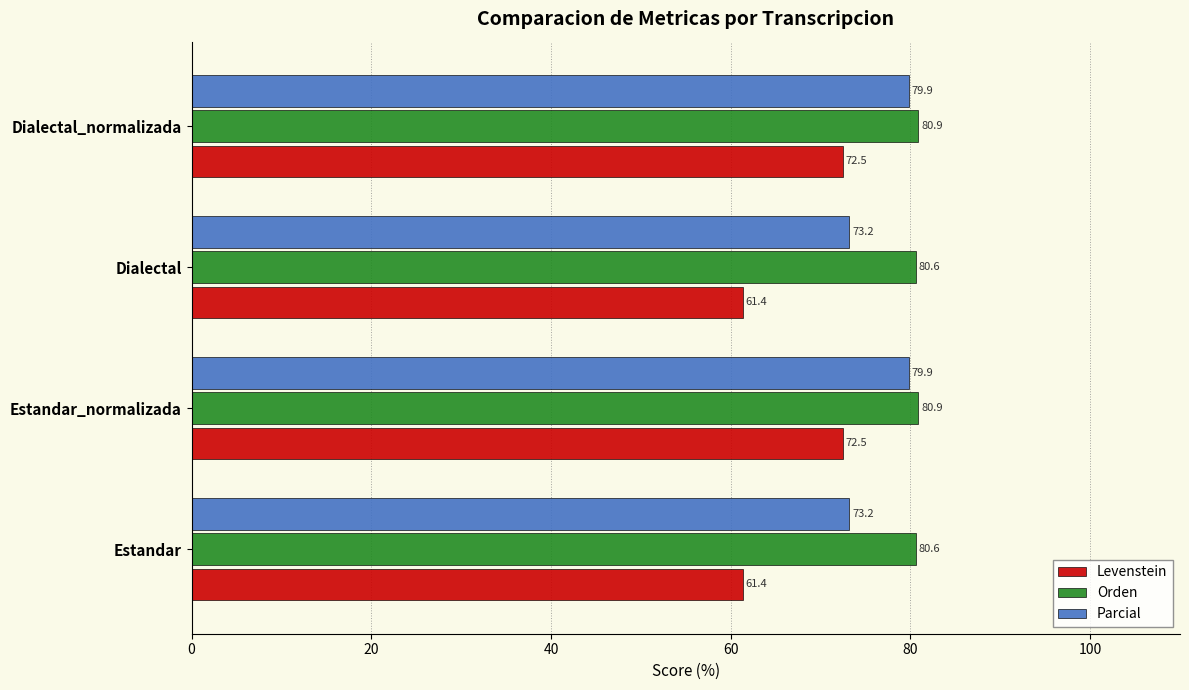

True or false: Levenstein has a value of 19.7 at Estandar.

False